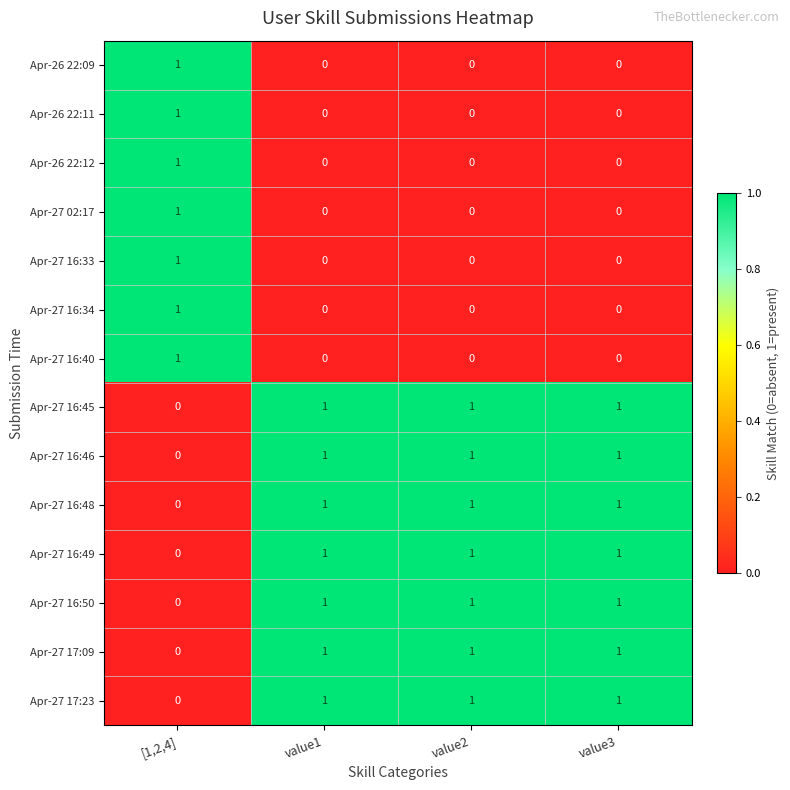

At how many categories does at least one series exceed 0?

4